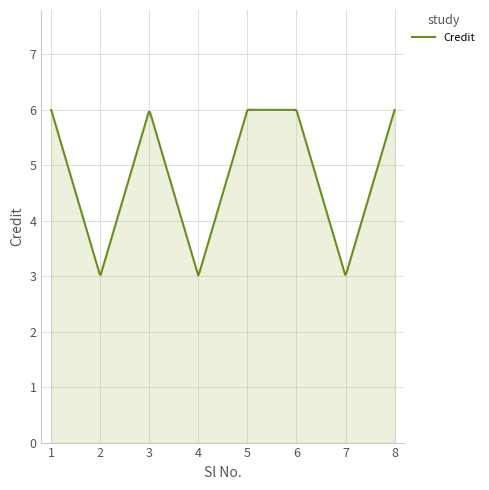

What is the maximum value shown in the chart?

6.0